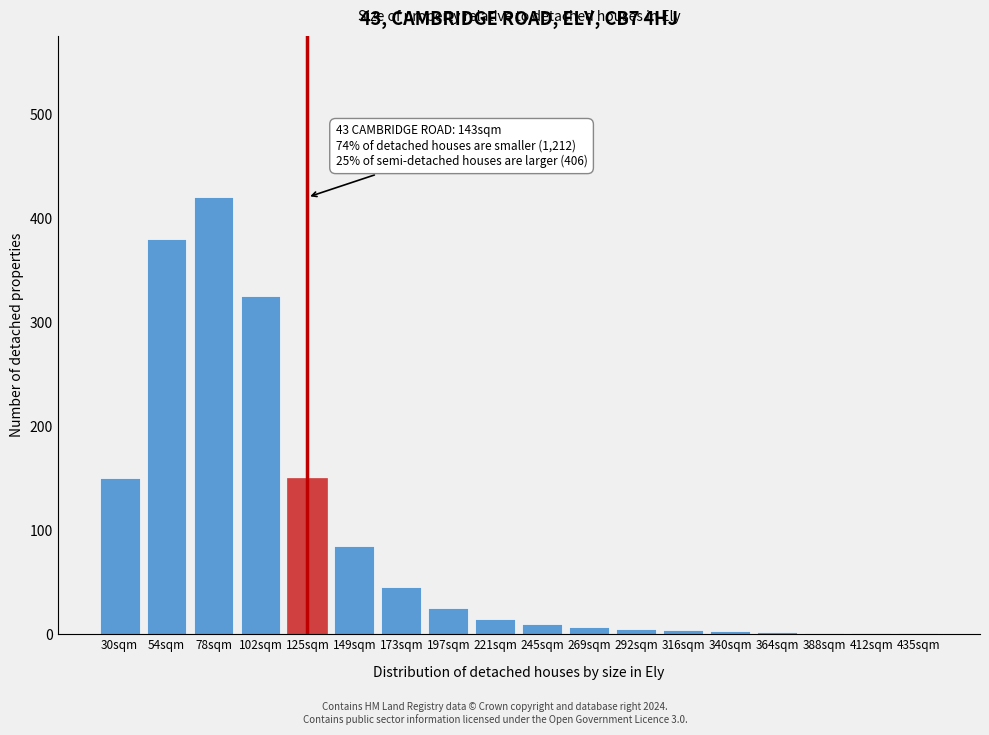

The chart shows a value of 1 at 435sqm. True or false?

True